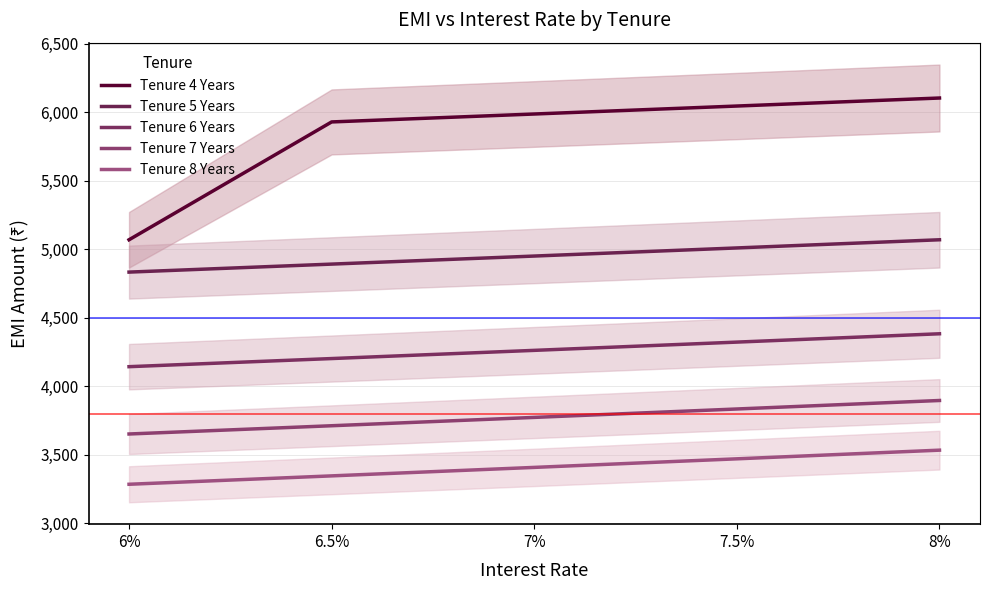

The Tenure 8 Years series shows 1082.1 at 6.5%. True or false?

False